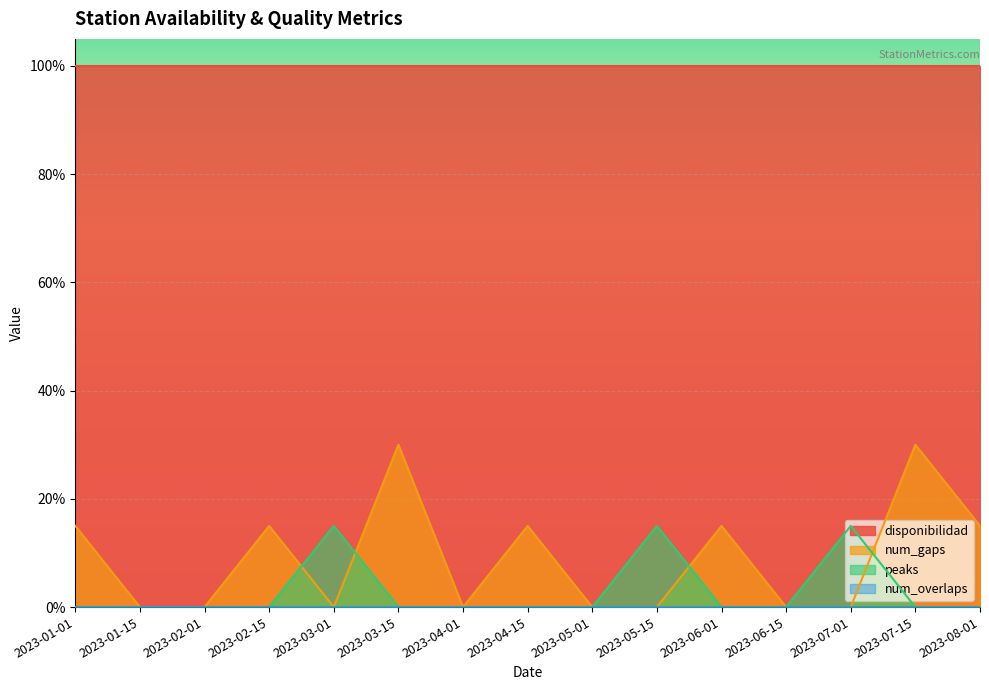

What position from the left is 2023-03-01?

5